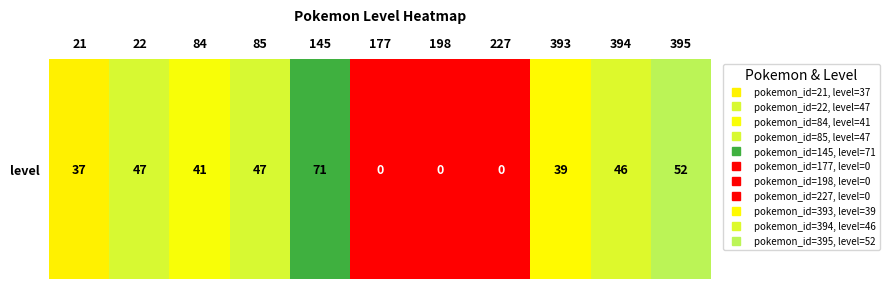

Reading left to right, what are all the values shown in this chart?

37	47	41	47	71	0	0	0	39	46	52